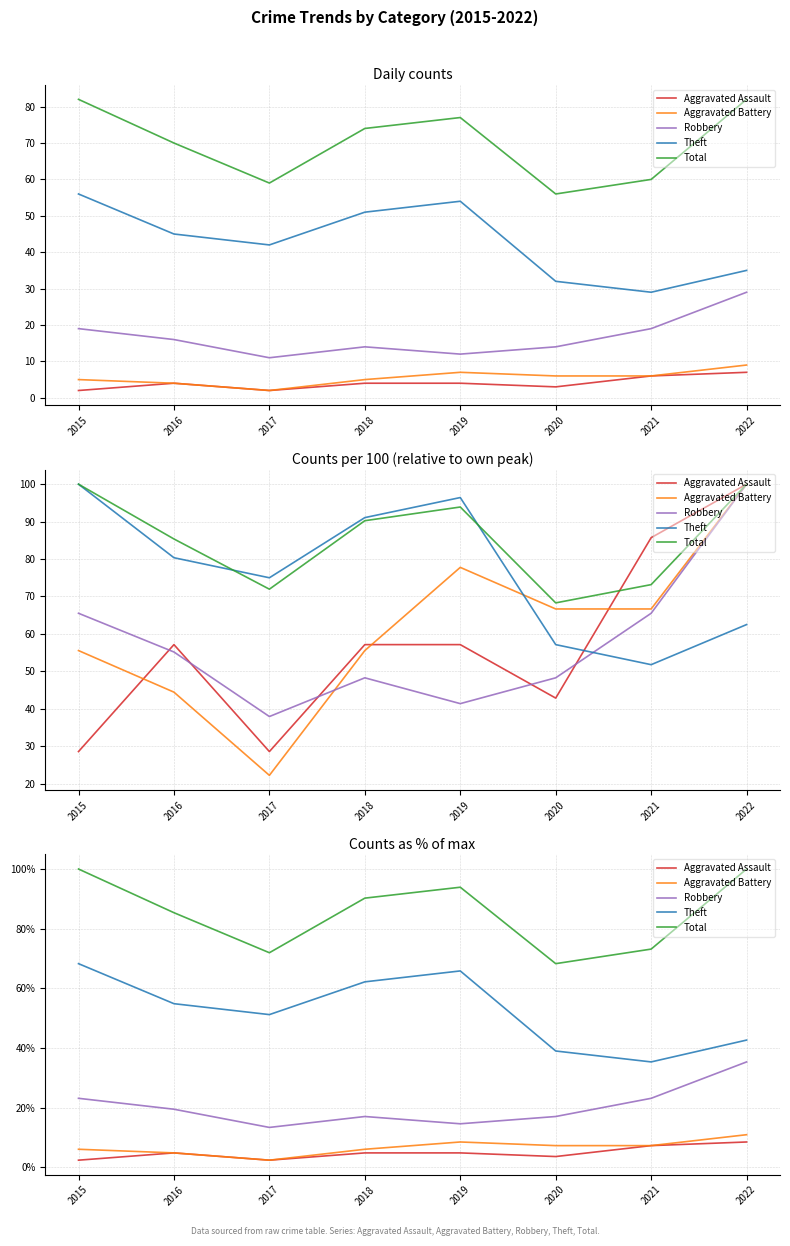

What are all the series names shown in the legend?

Aggravated Assault, Aggravated Battery, Robbery, Theft, Total